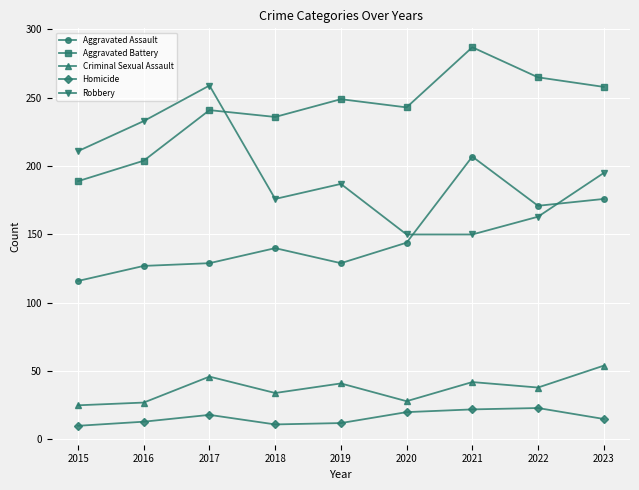

Count the number of categories in the chart.

9